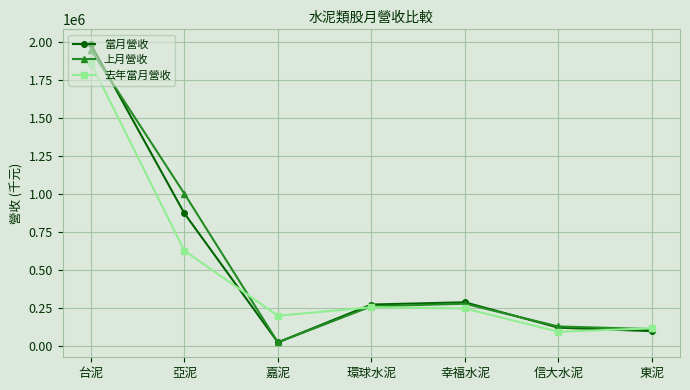

Which series changed the most between 亞泥 and 嘉泥?

上月營收